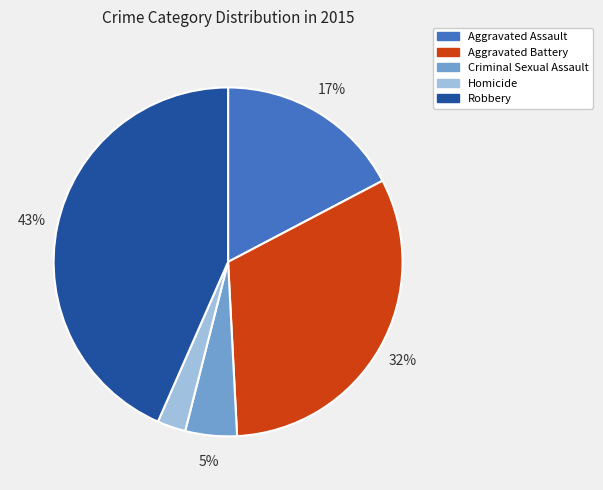

Is the sum of Criminal Sexual Assault and Homicide greater than half?

No